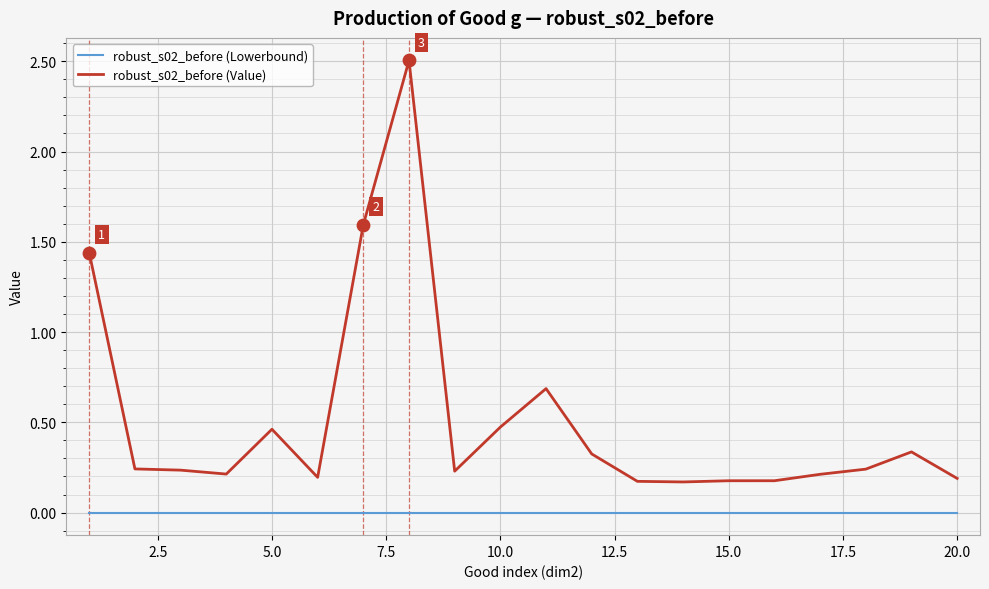

Which series has the largest total across all categories?

robust_s02_before (Value)